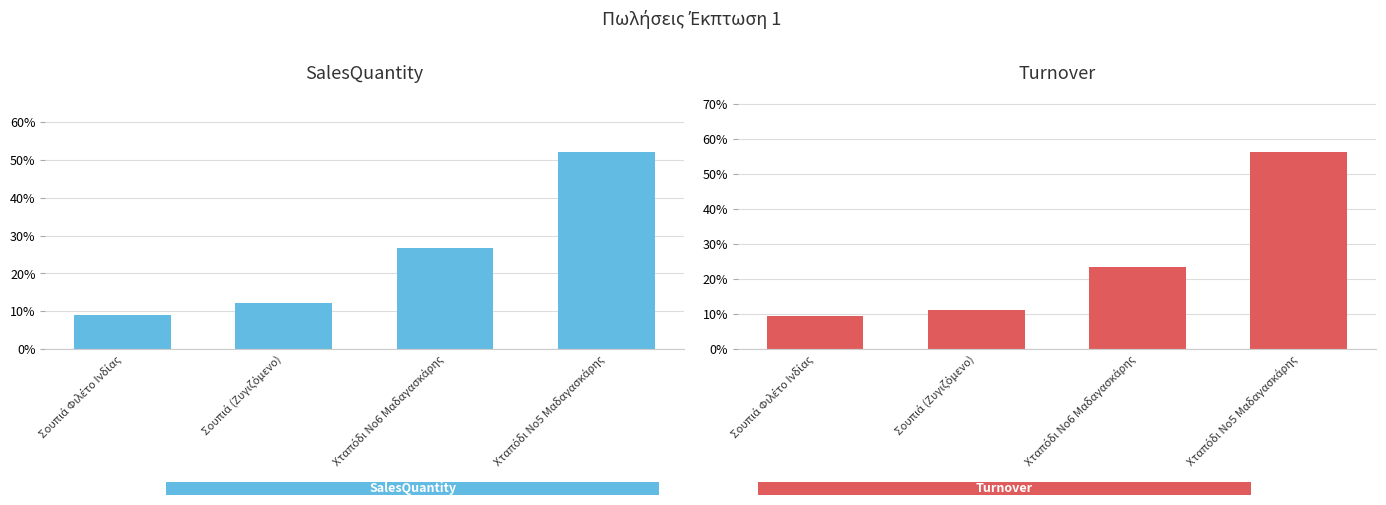

Is it true that Turnover equals 91.4 at Χταπόδι Νο5 Μαδαγασκάρης?

False